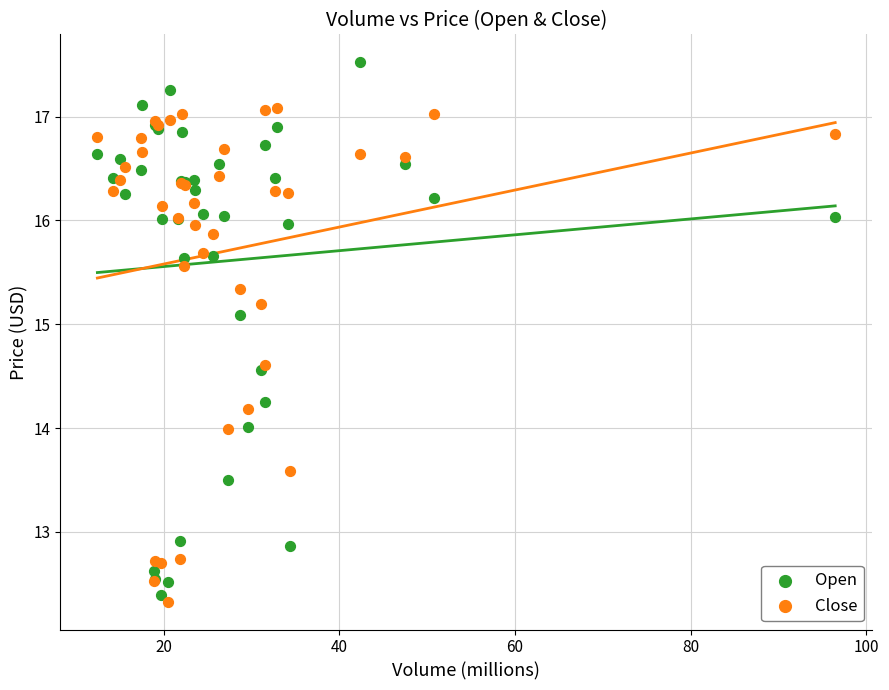

Which series has the largest Y range (max minus min)?

Open